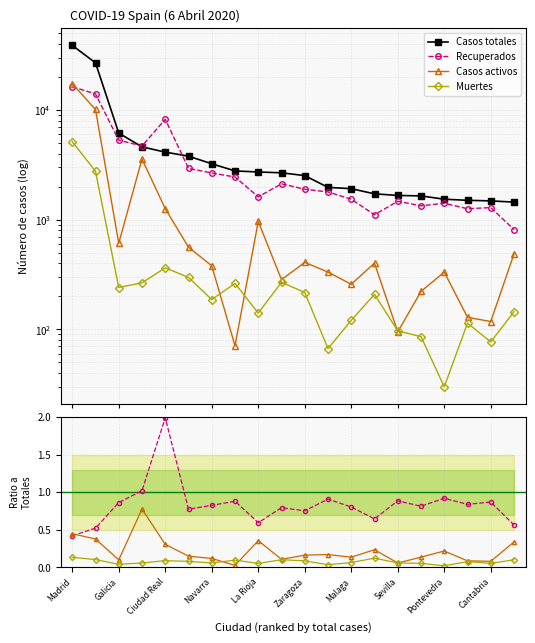

What is the difference between the maximum and minimum values in the Recuperados series?

1.6